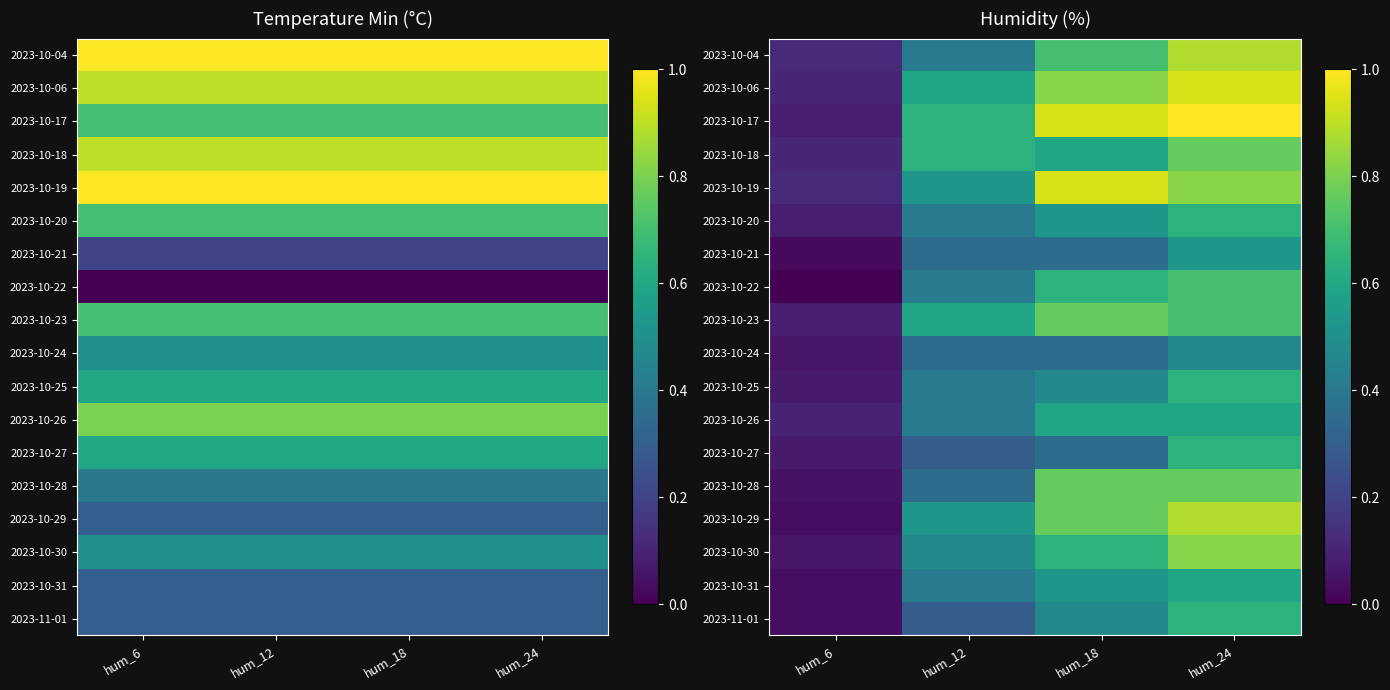

Is the value of 2023-10-26 at hum_18 greater than the value of 2023-10-24 at hum_18?

Yes